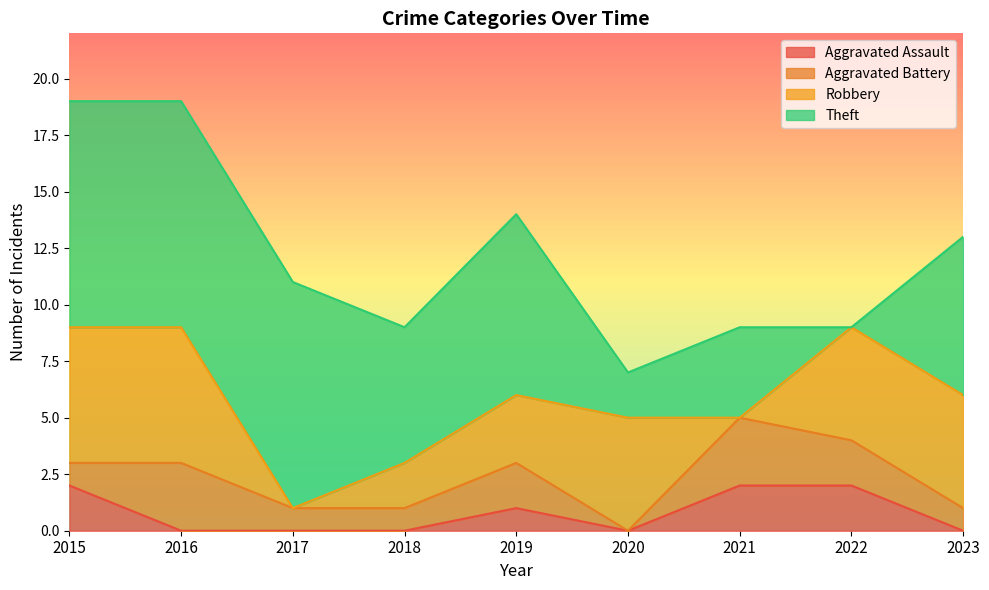

Is it true that Aggravated Assault equals 0 at 2018?

True